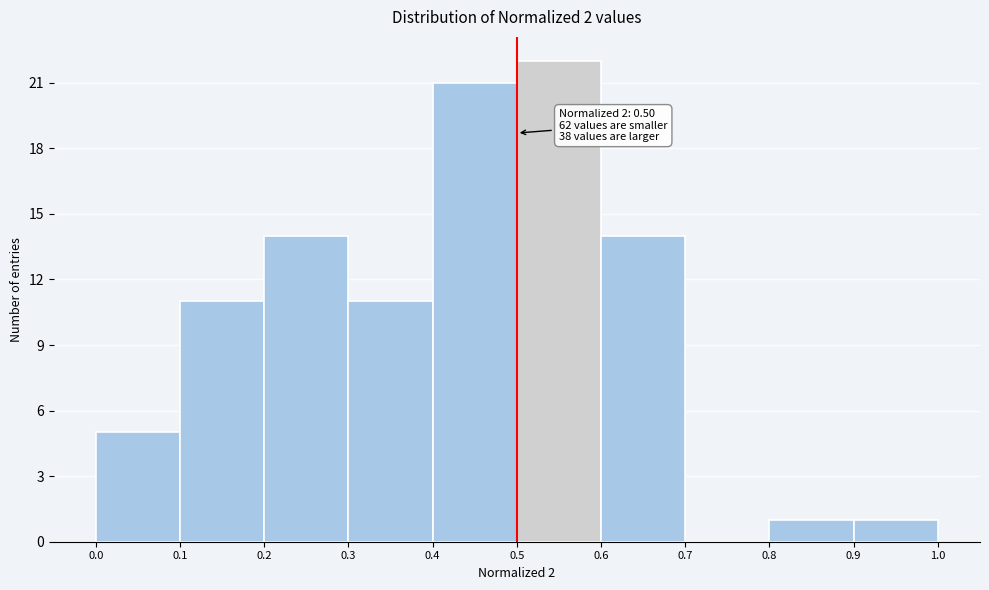

Which range on the x-axis has the tallest bar?

0.5 to 0.6